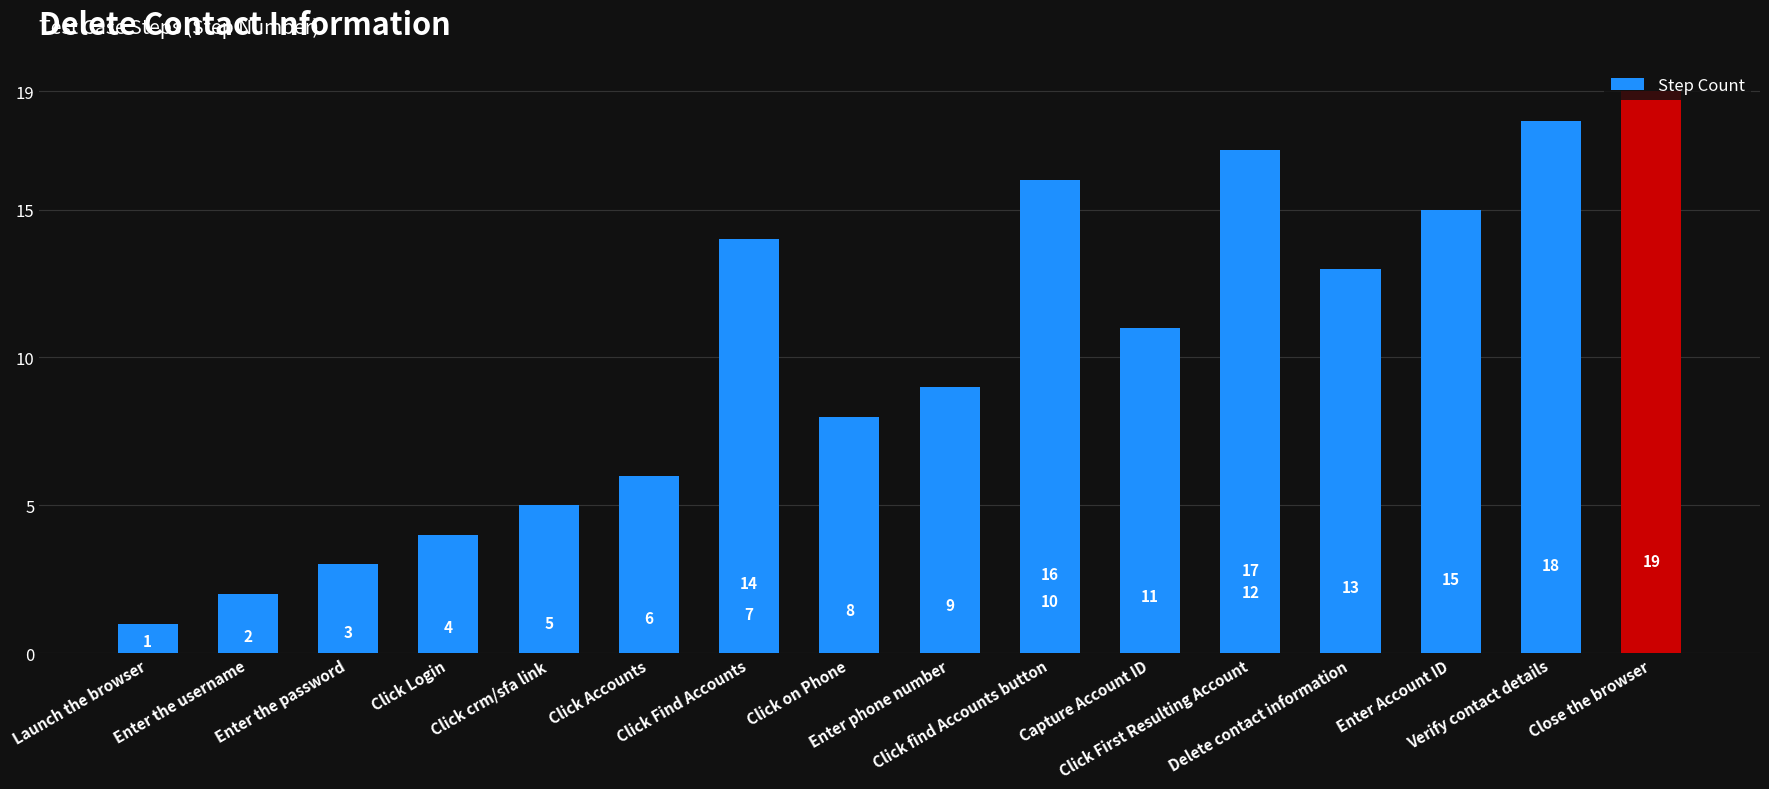

True or false: the data shows 7 at Click Find Accounts.

True